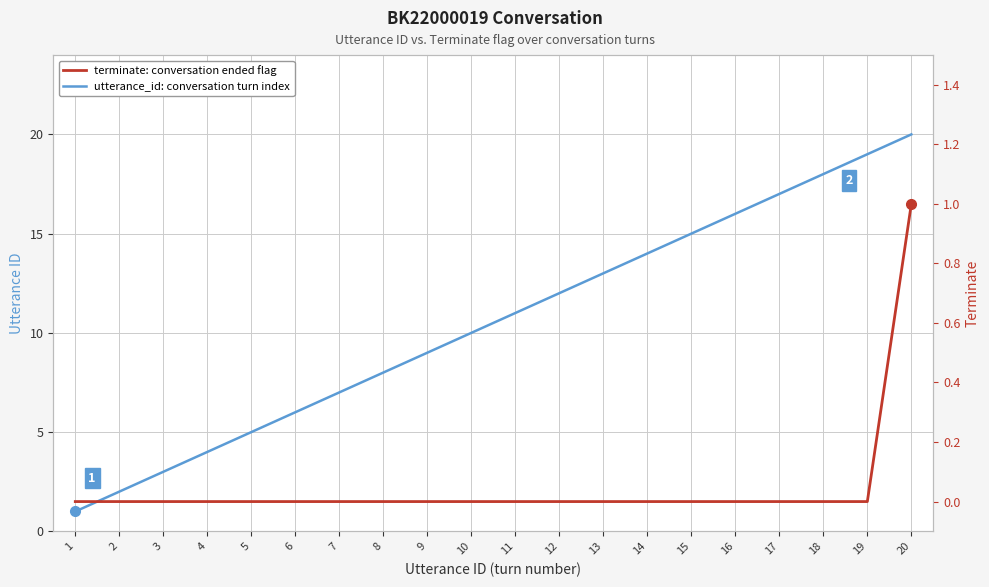

True or false: terminate: conversation ended flag has more than 1 points higher than both neighbors.

False